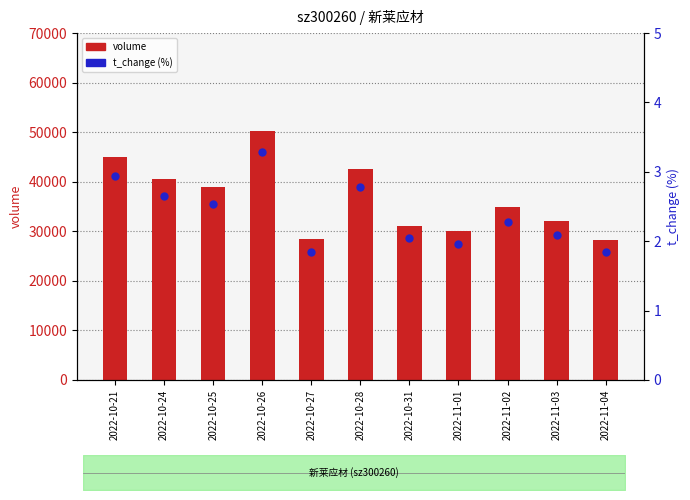

Is the value of t_change (%) at 2022-10-31 greater than the value of volume at 2022-11-03?

No